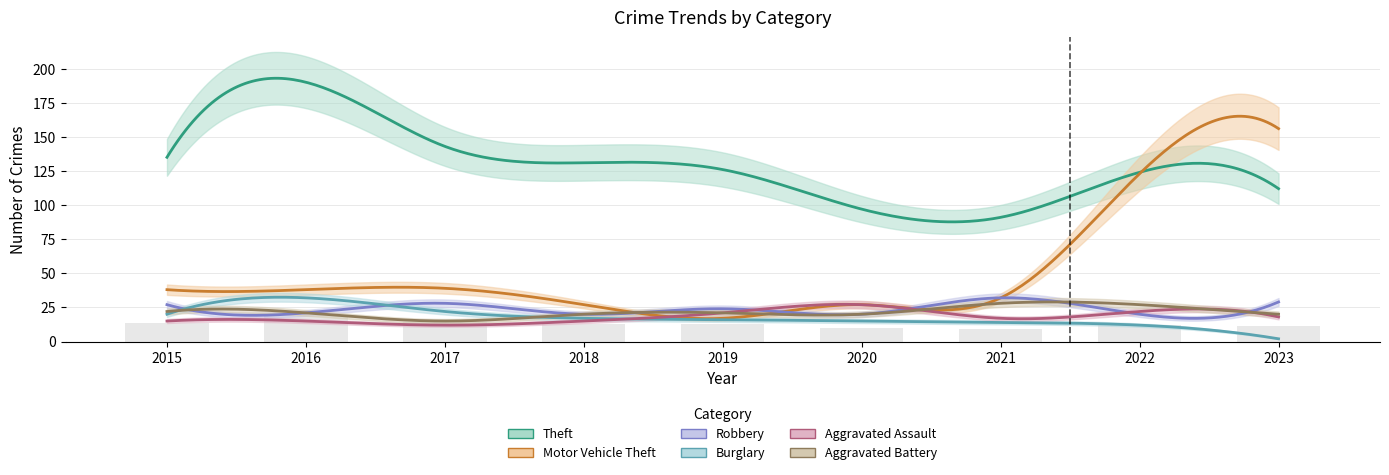

Is it true that Motor Vehicle Theft equals 8 at 2015?

False